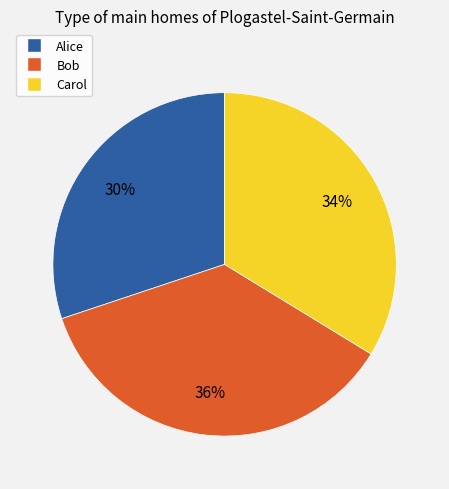

Combined, do Alice and Carol account for over 50%?

Yes